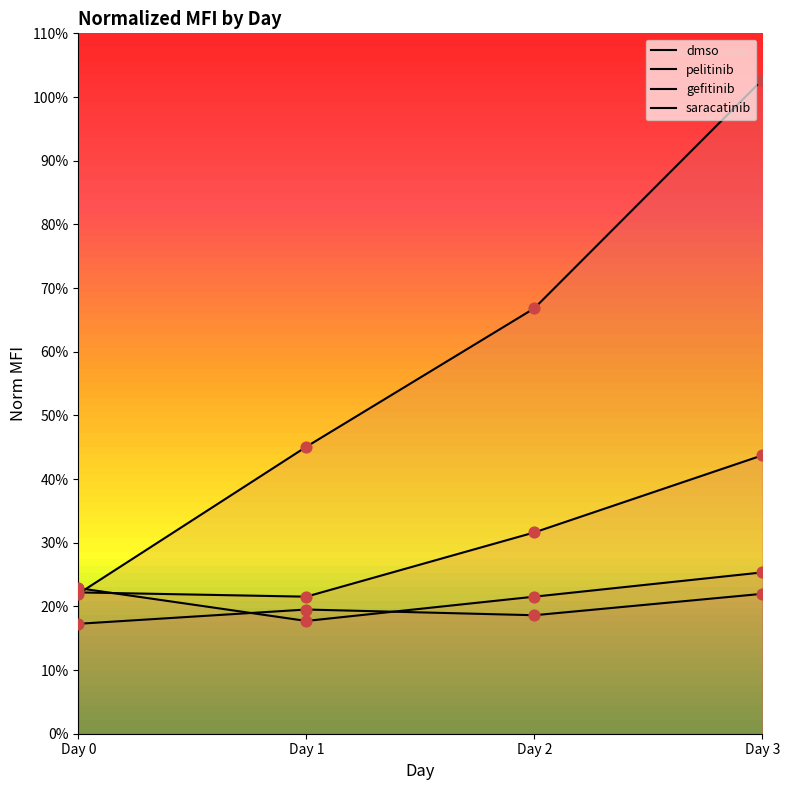

At how many categories does at least one series exceed 0?

4